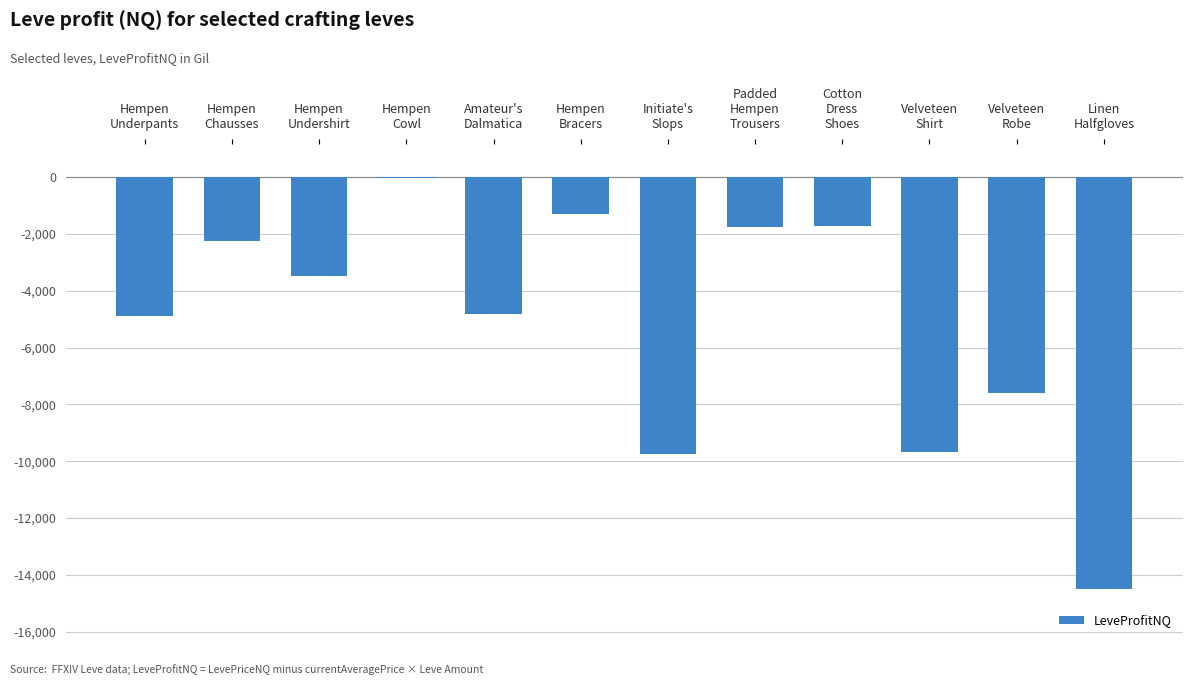

The chart shows a value of -9760.0 at Initiate's
Slops. True or false?

True